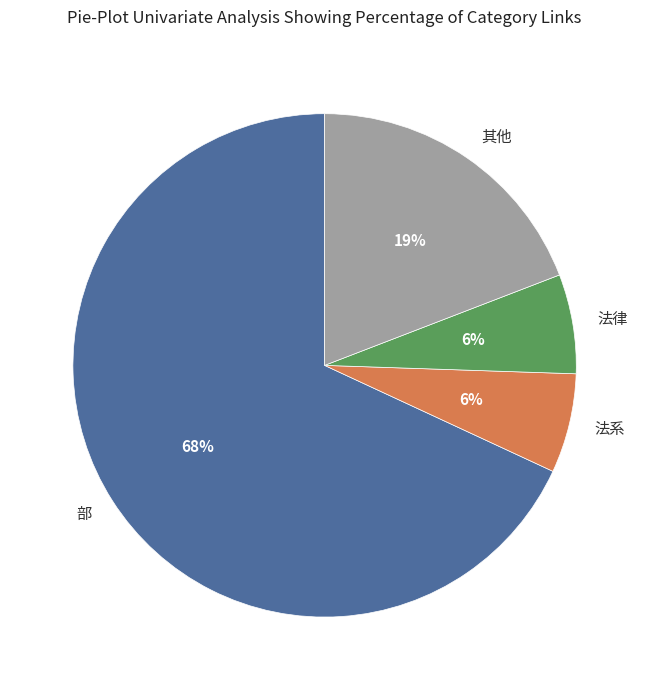

Which category accounts for the majority?

部